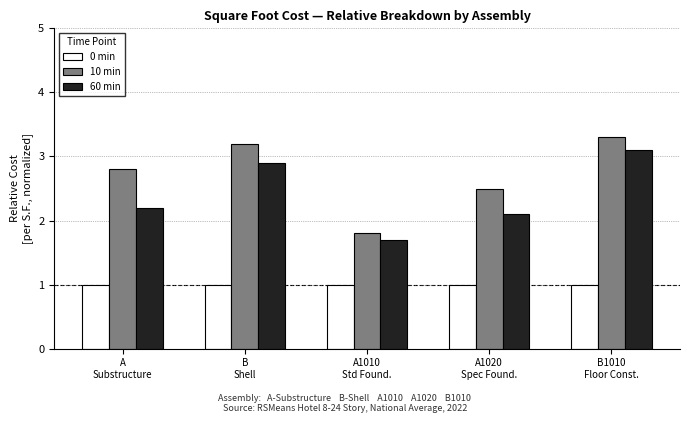

What is the sum of all 60 min values?

12.0